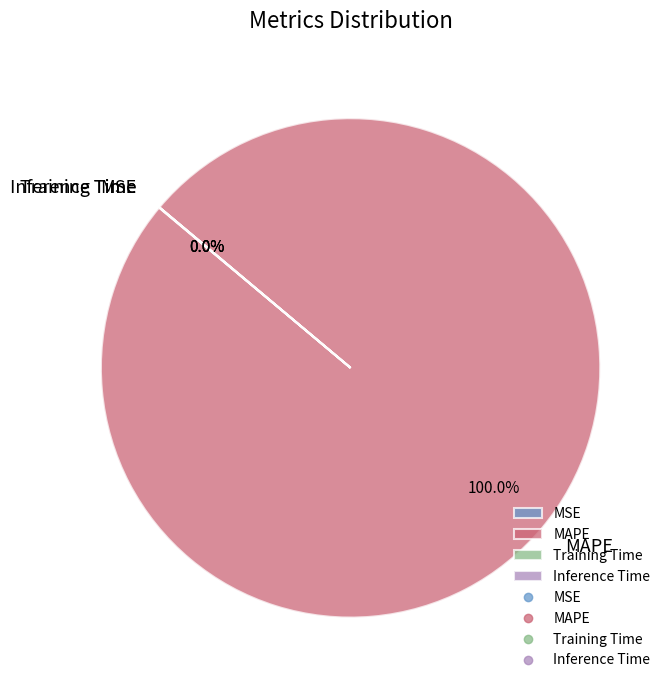

Which slice is the largest?

MAPE